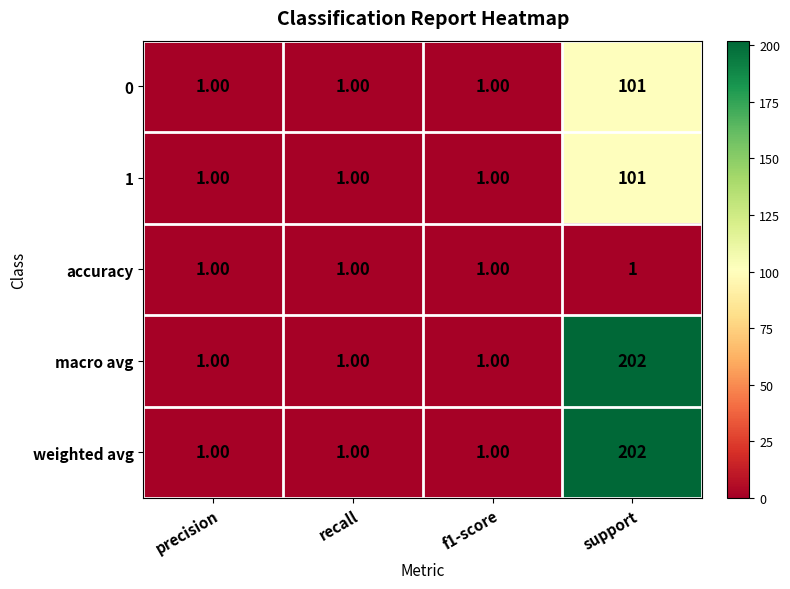

What is the average value of the 1 series?

26